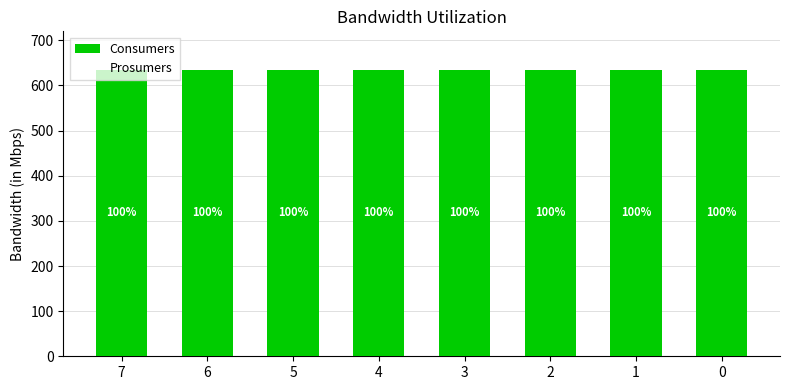

Which series has the largest range (max minus min)?

Consumers